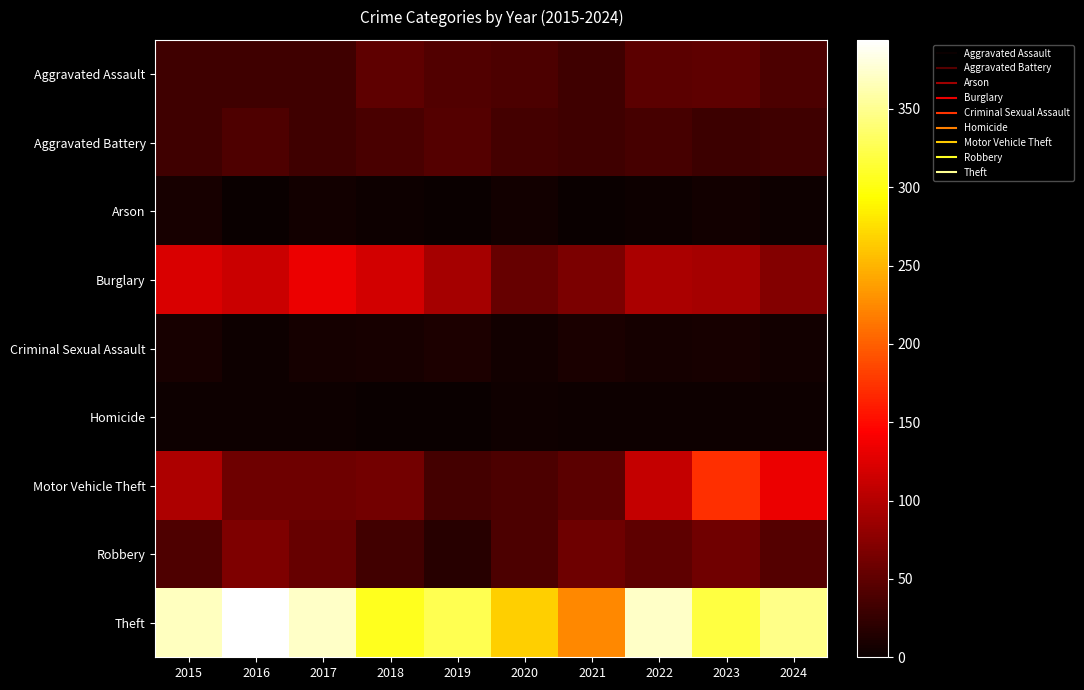

At which category is the sum across all series the highest?

2023